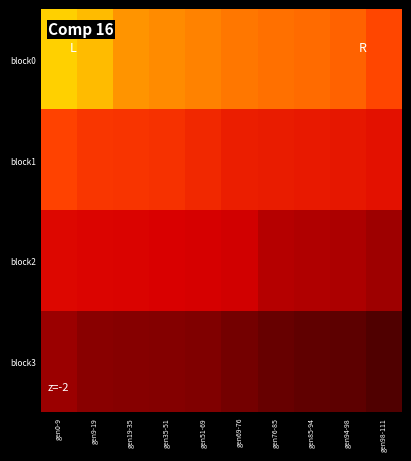

Reading right to left, list all the values displayed in this chart.

block0: gen98-111=73.8	gen94-98=74.1	gen85-94=74.2	gen76-85=74.3	gen69-76=74.4	gen51-69=74.5	gen35-51=74.6	gen19-35=74.7	gen9-19=75.0	gen0-9=75.2
block1: gen98-111=73.0	gen94-98=73.1	gen85-94=73.2	gen76-85=73.2	gen69-76=73.2	gen51-69=73.4	gen35-51=73.5	gen19-35=73.6	gen9-19=73.6	gen0-9=73.8
block2: gen98-111=72.1	gen94-98=72.3	gen85-94=72.3	gen76-85=72.3	gen69-76=72.7	gen51-69=72.7	gen35-51=72.8	gen19-35=72.8	gen9-19=72.8	gen0-9=72.9
block3: gen98-111=71.5	gen94-98=71.6	gen85-94=71.6	gen76-85=71.6	gen69-76=71.7	gen51-69=71.8	gen35-51=71.8	gen19-35=71.8	gen9-19=71.9	gen0-9=72.1